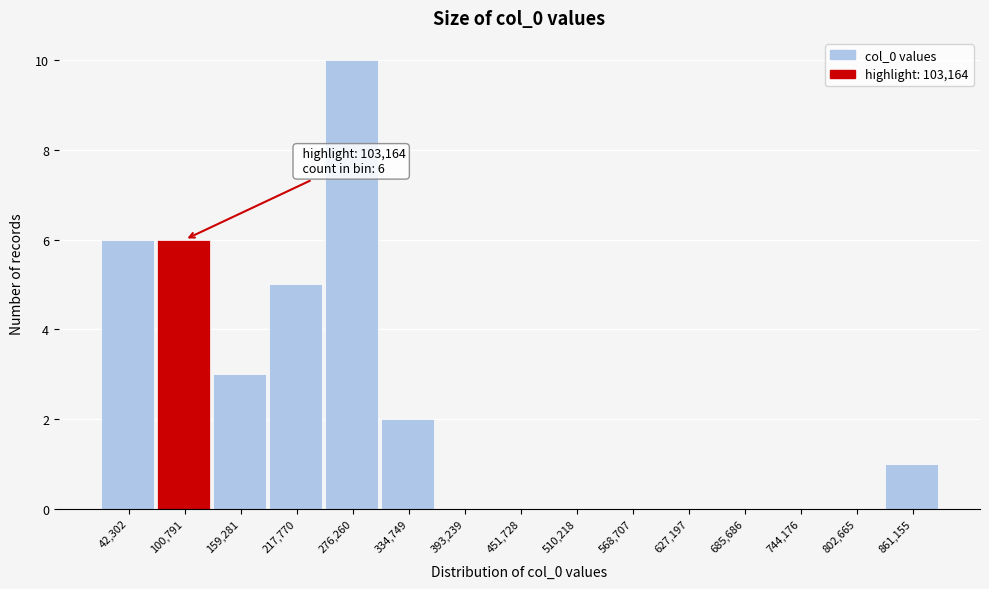

Reading right to left, transcribe all the data shown in this chart.

861,155=1	802,665=0	744,176=0	685,686=0	627,197=0	568,707=0	510,218=0	451,728=0	393,239=0	334,749=2	276,260=10	217,770=5	159,281=3	100,791=6	42,302=6